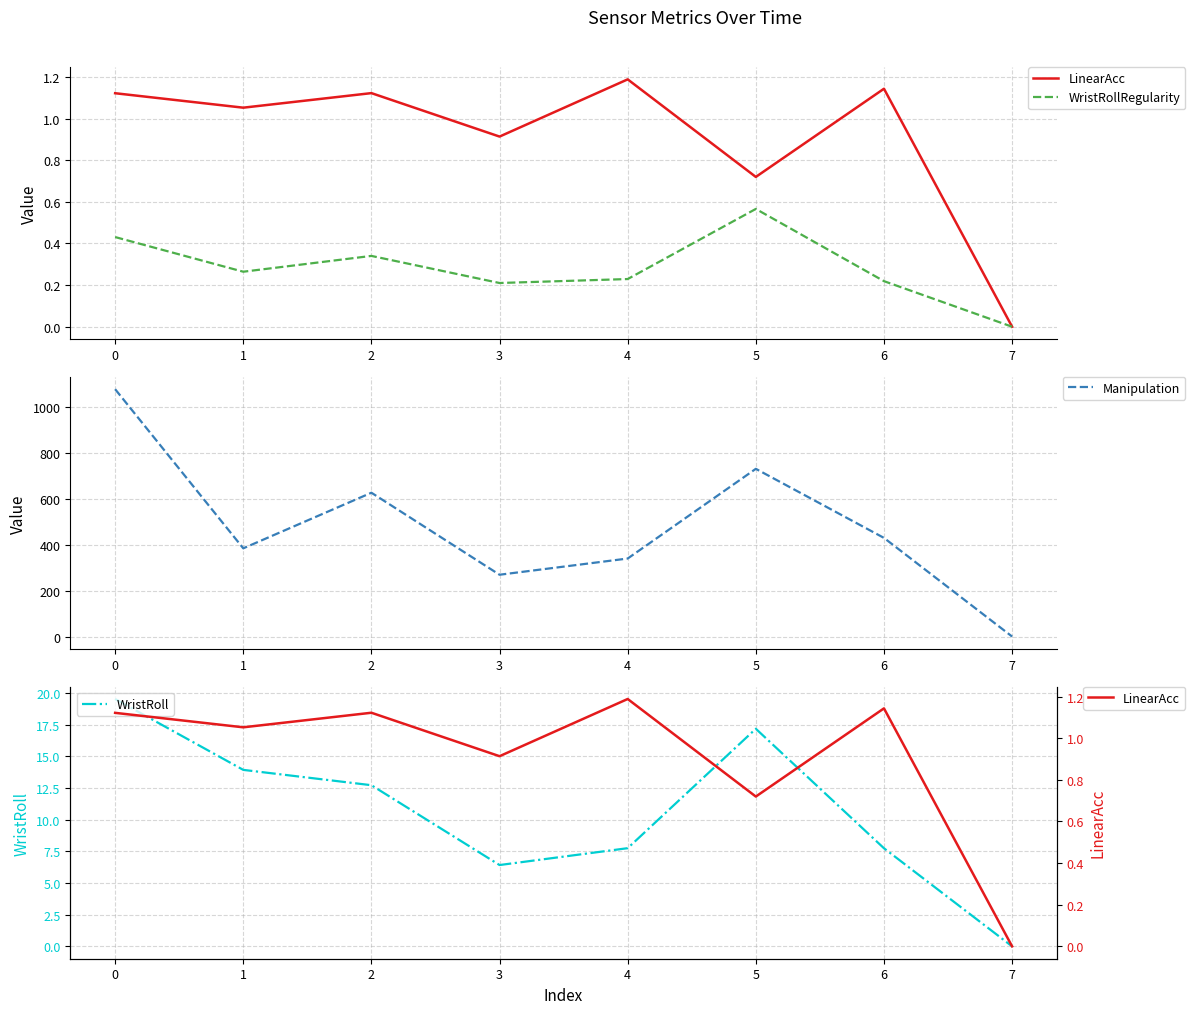

What is the average value of the LinearAcc series?

0.9